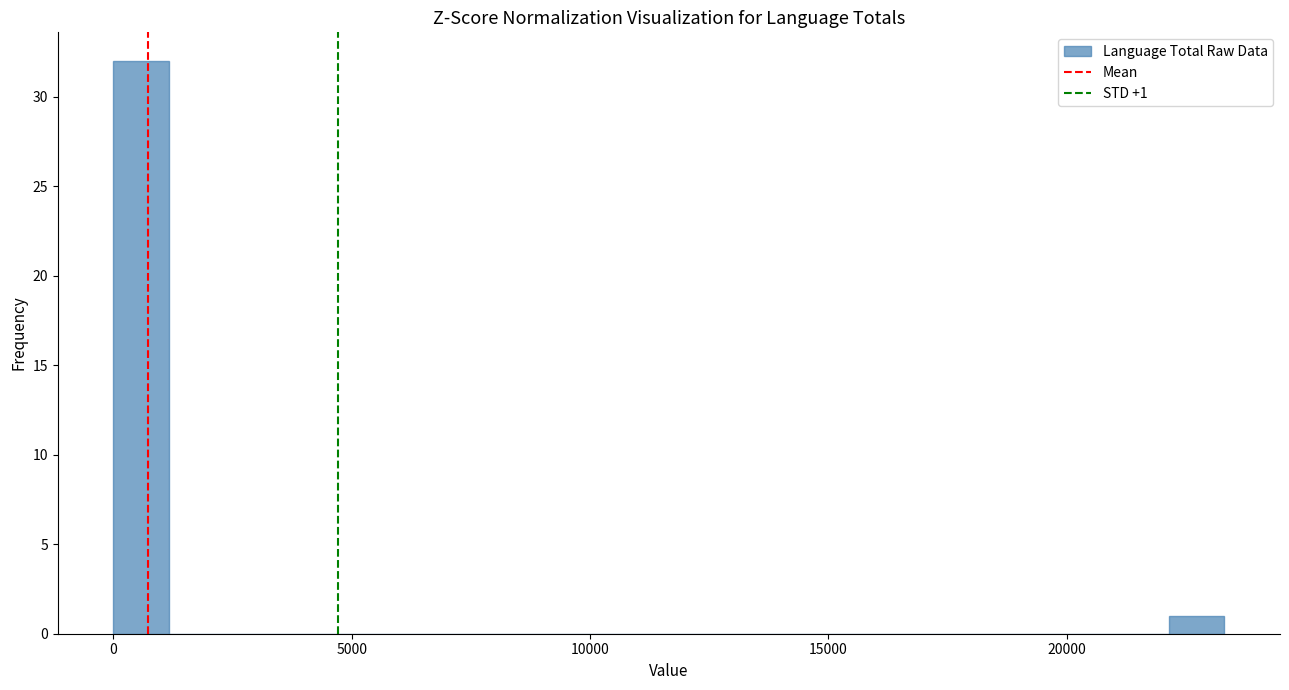

Around what value on the x-axis is the tallest bar? Give the approximate position of its centre, as read against the axis.

500